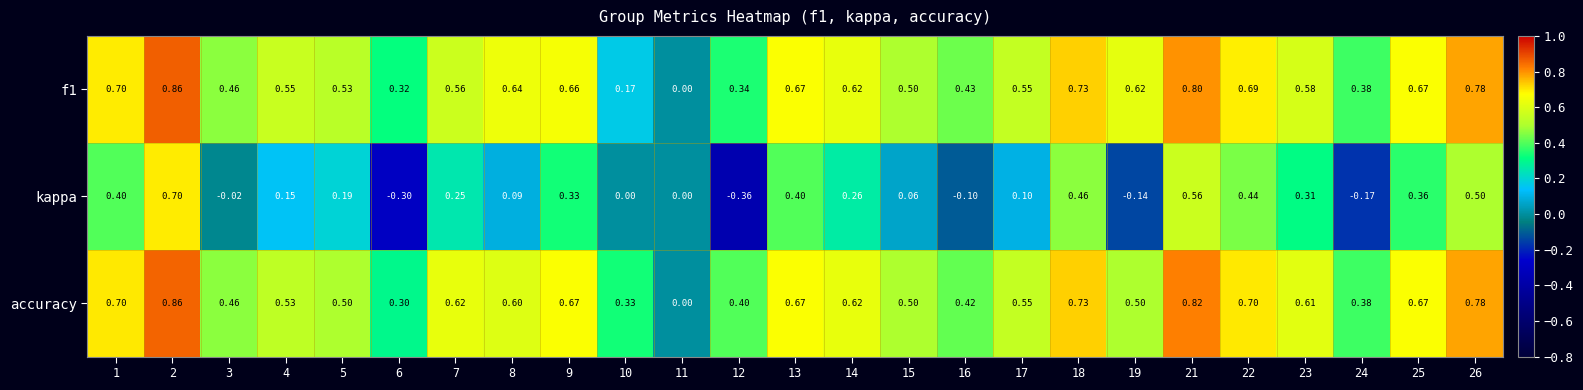

Which series changed the most between 9 and 12?

kappa